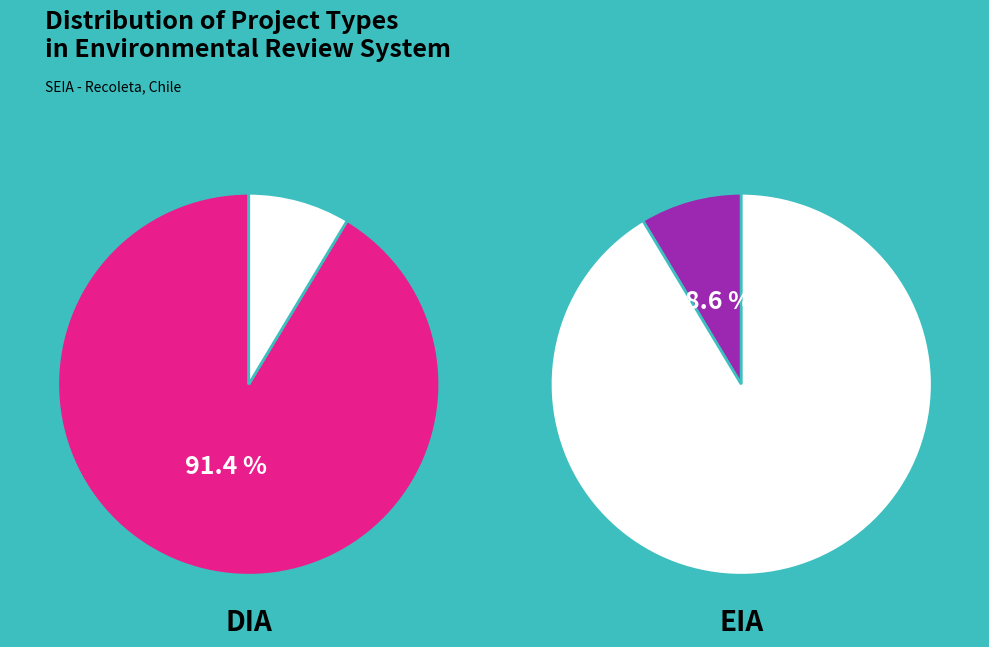

To the nearest percent, what is the combined percentage of EIA and DIA?

100%